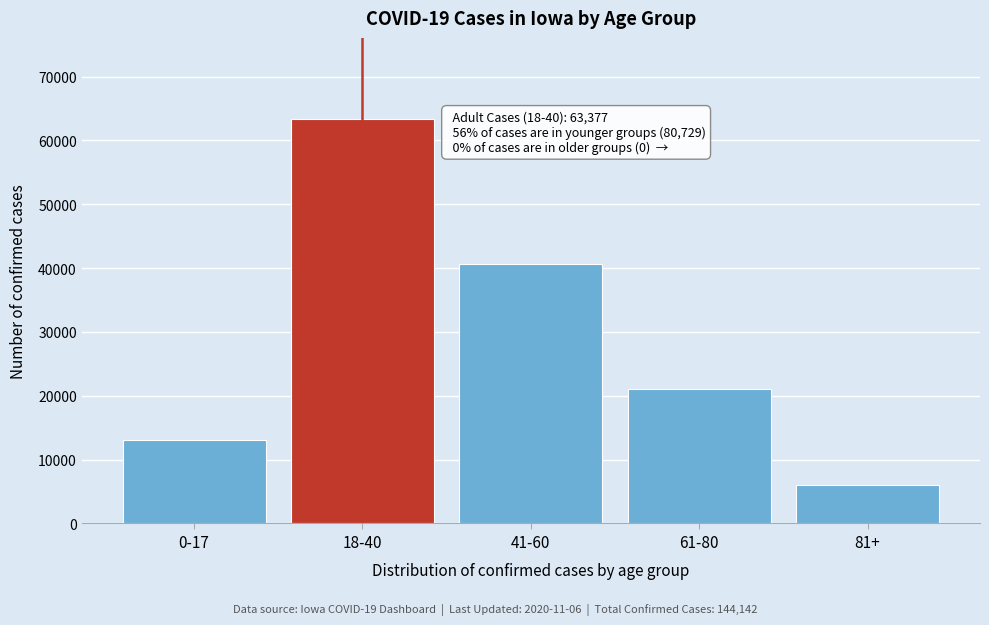

Reading left to right, transcribe all the data shown in this chart.

13031	63377	40587	21079	6032